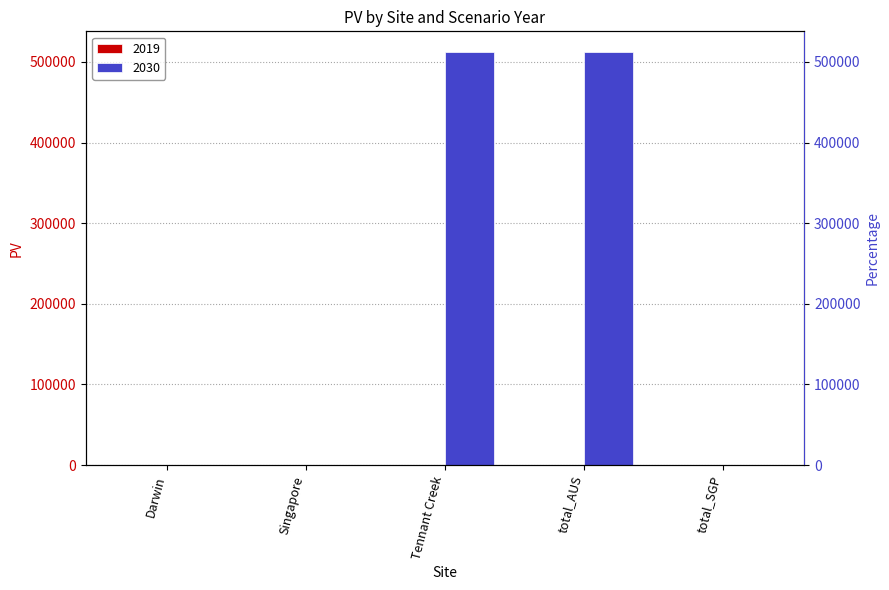

What is the difference between the second highest and minimum values?

512322.0